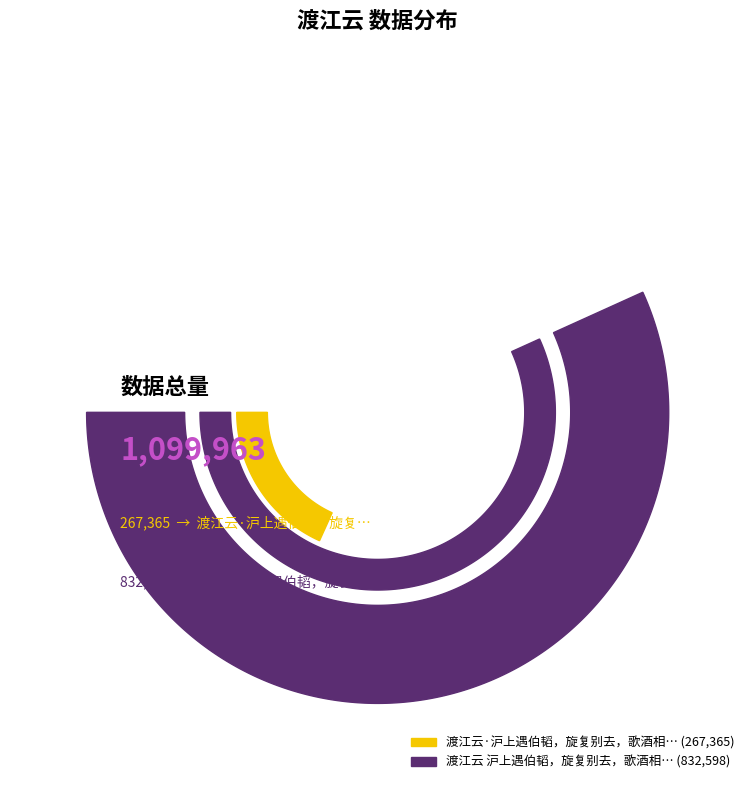

To the nearest percent, what is the average slice percentage?

50%